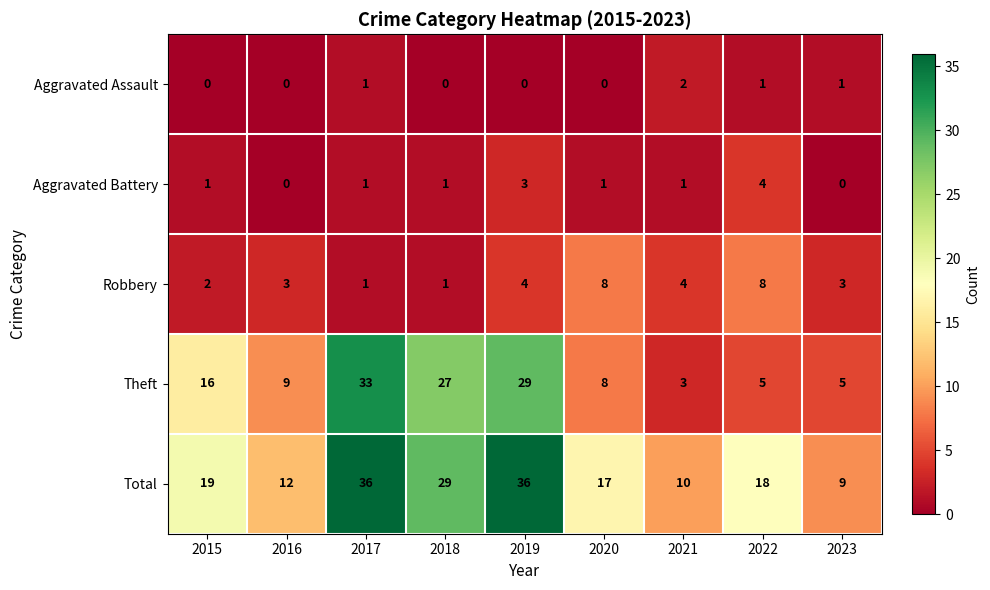

What is the sum of all Robbery values?

34